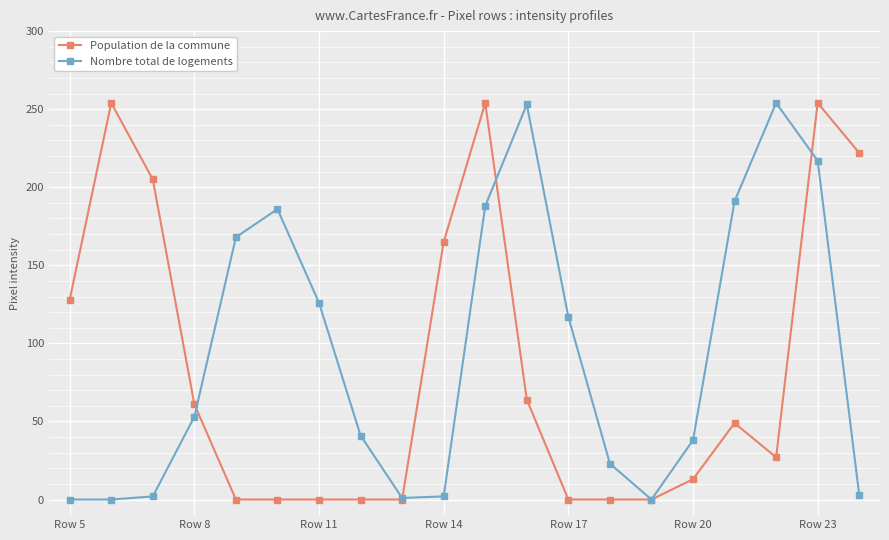

Which series has the largest total across all categories?

Nombre total de logements